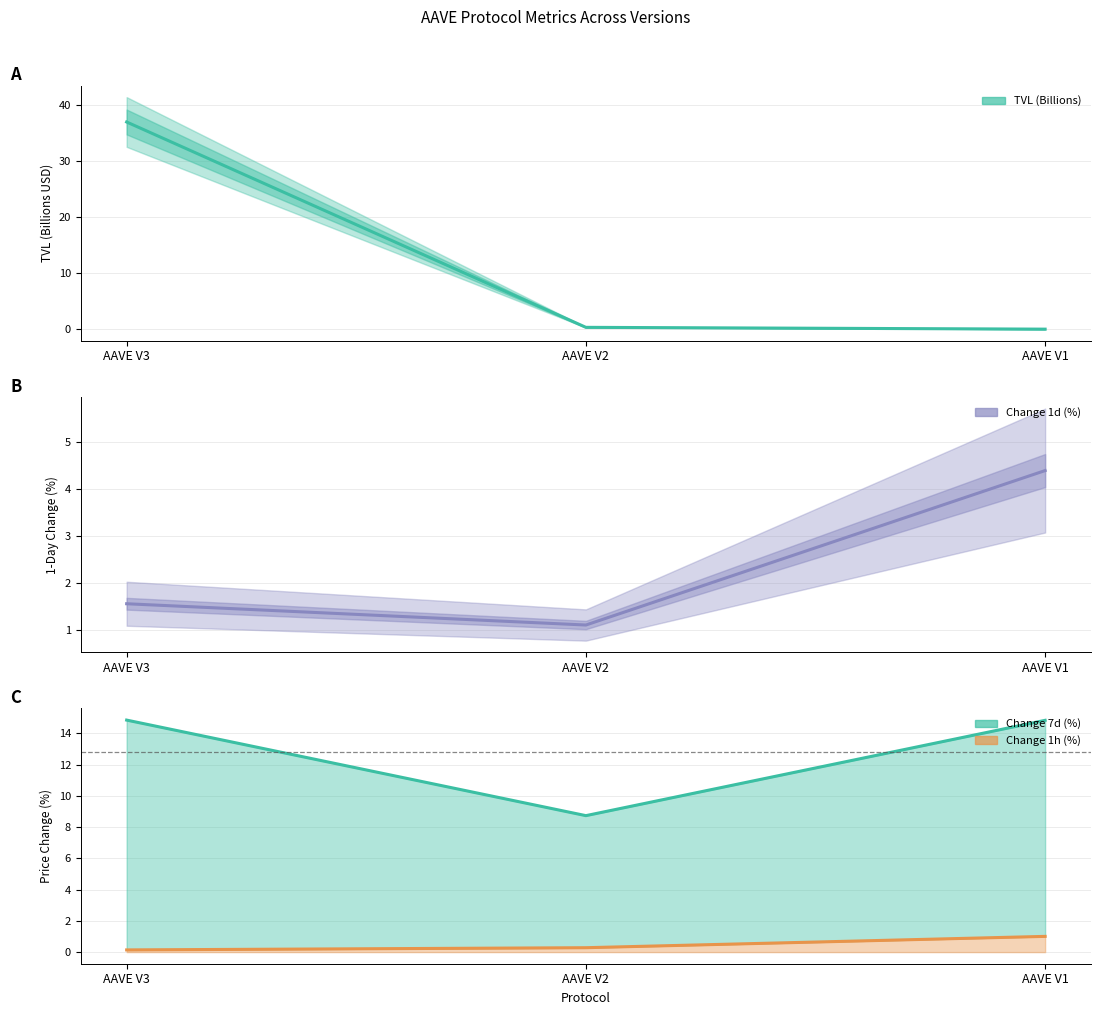

Count the number of data series in this chart.

4